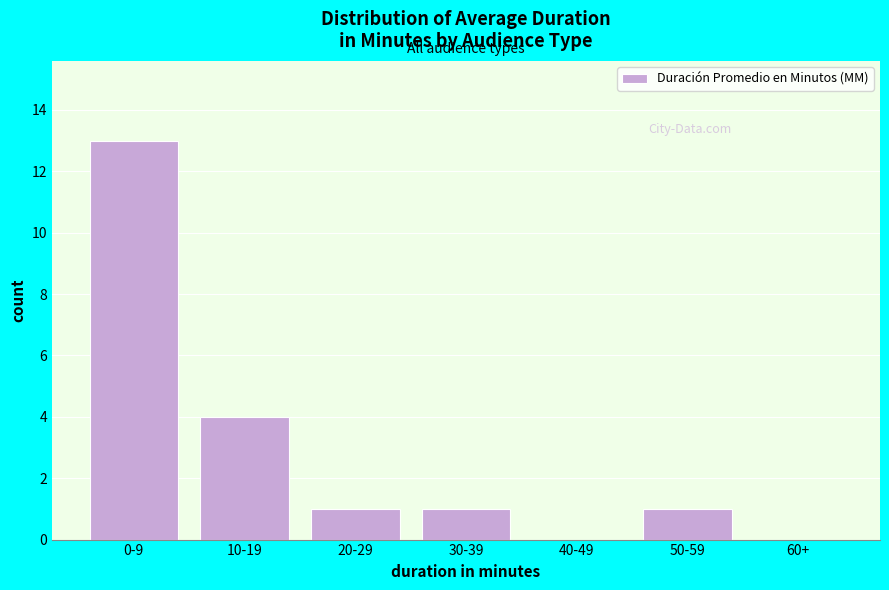

Reading left to right, what are all the values shown in this chart?

0-9=13	10-19=4	20-29=1	30-39=1	40-49=0	50-59=1	60+=0